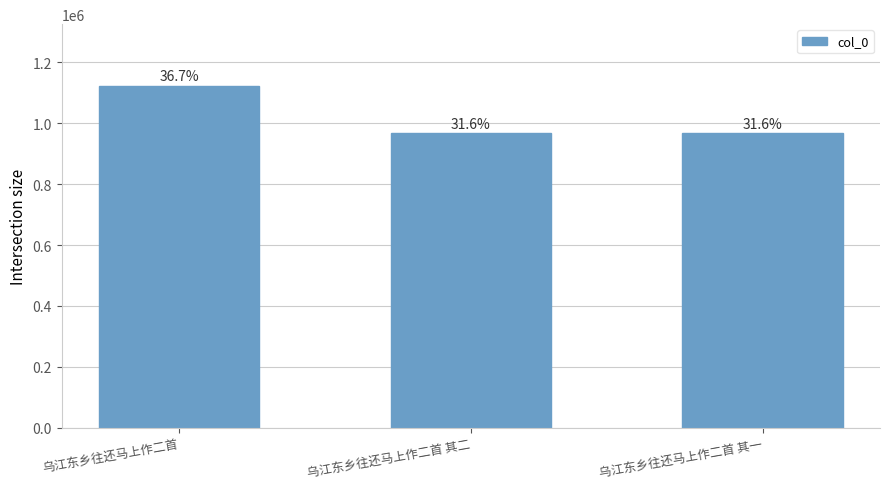

What is the sum of all values?

3056568